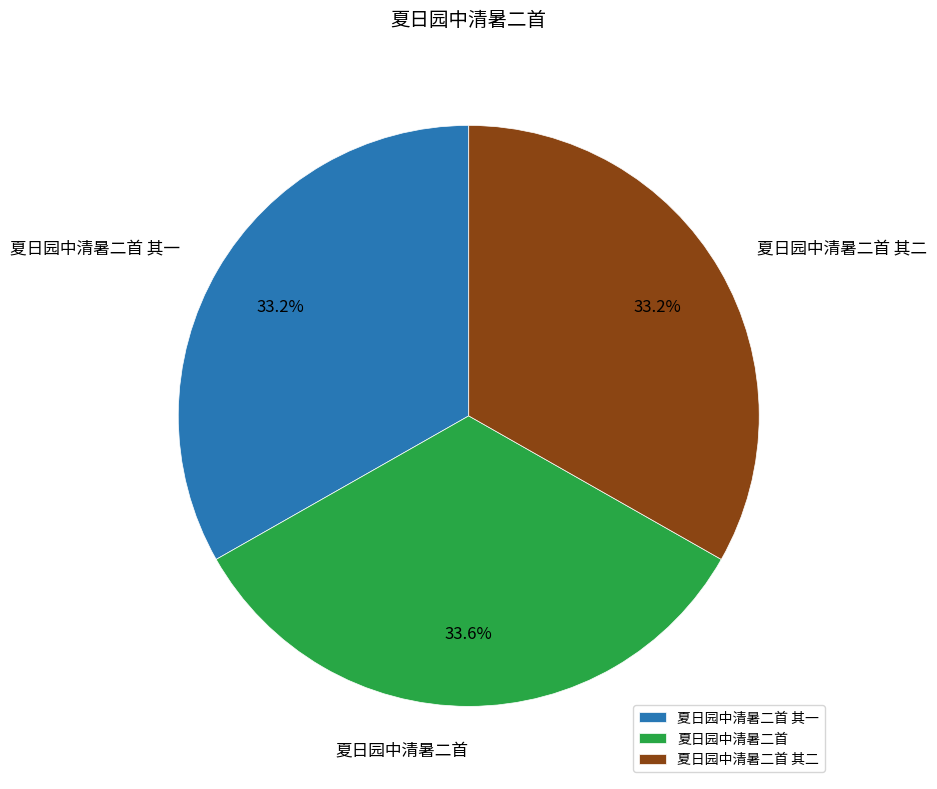

What portion of the pie excludes 夏日园中清暑二首?

66.4%